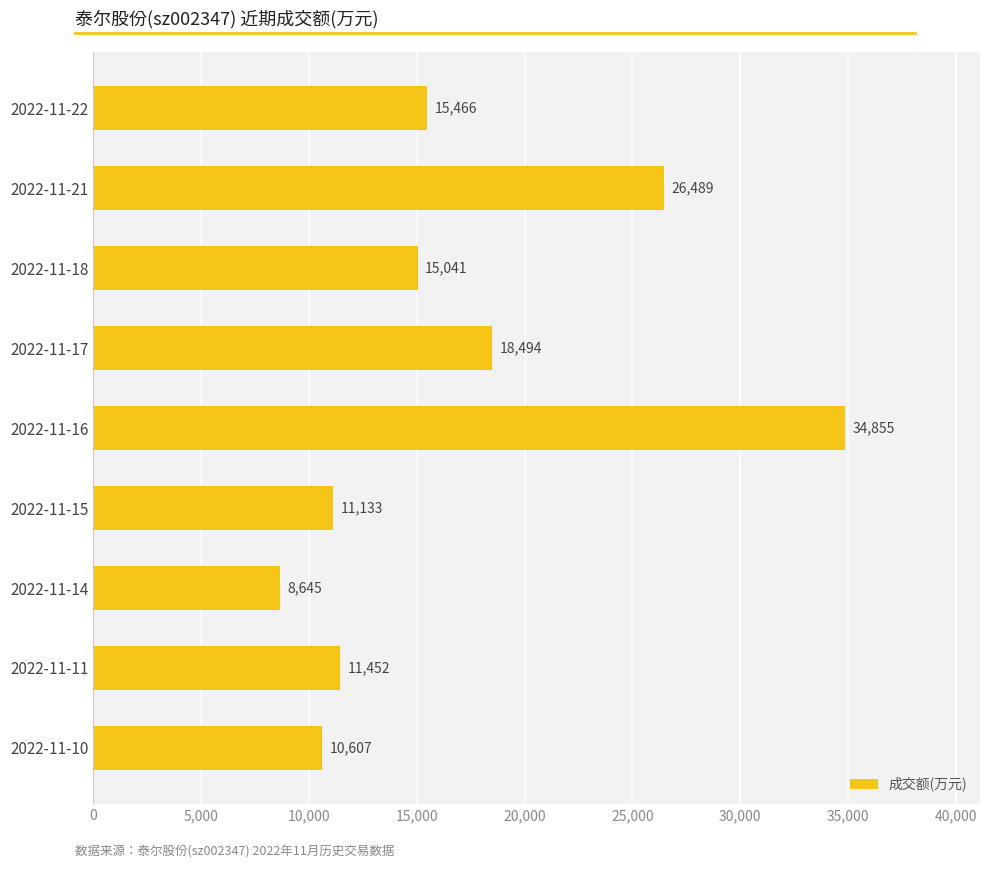

The chart shows a value of 10607 at 2022-11-10. True or false?

True